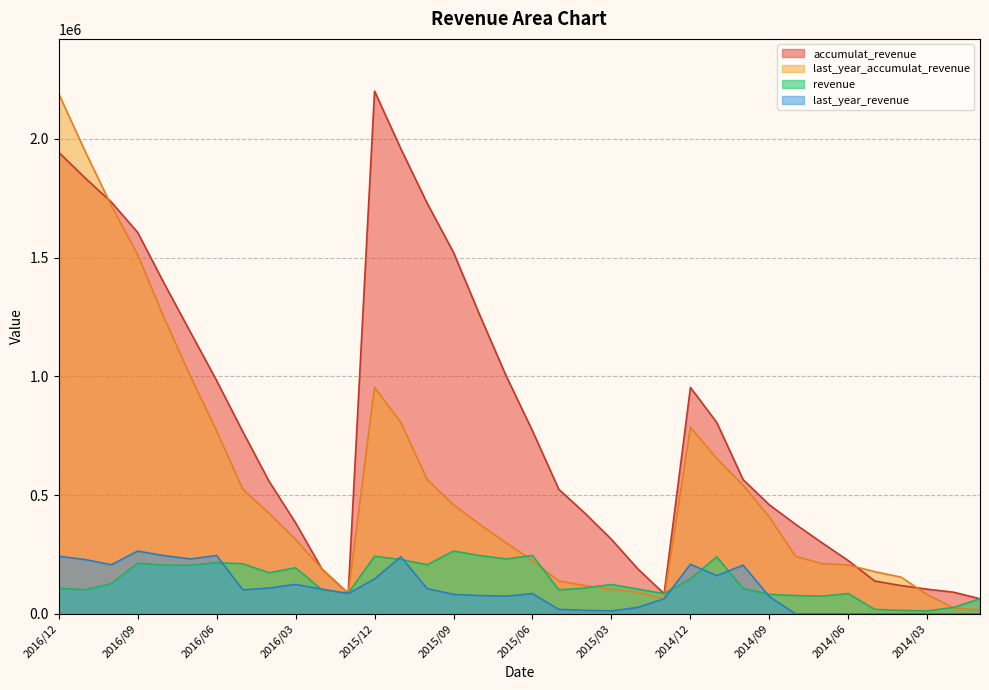

Rank the categories by last_year_revenue value from lowest to highest.

2014/08, 2014/07, 2014/06, 2014/05, 2014/04, 2014/03, 2014/02, 2014/01, 2015/03, 2015/04, 2015/05, 2015/02, 2015/01, 2014/09, 2015/07, 2015/08, 2015/09, 2016/01, 2015/06, 2016/05, 2016/02, 2015/10, 2016/04, 2016/03, 2015/12, 2014/11, 2014/10, 2016/10, 2014/12, 2016/11, 2016/07, 2015/11, 2016/12, 2016/08, 2016/06, 2016/09